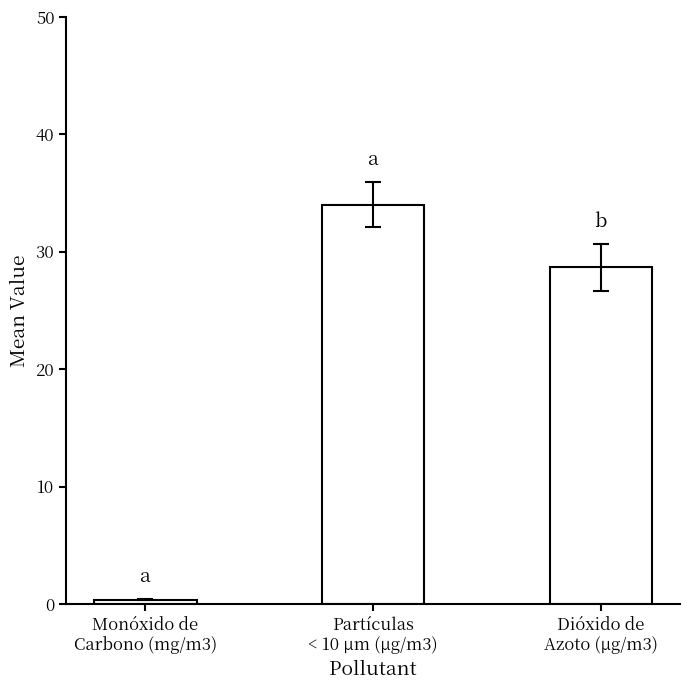

The value at Dióxido de
Azoto (µg/m3) is 6.3. True or false?

False